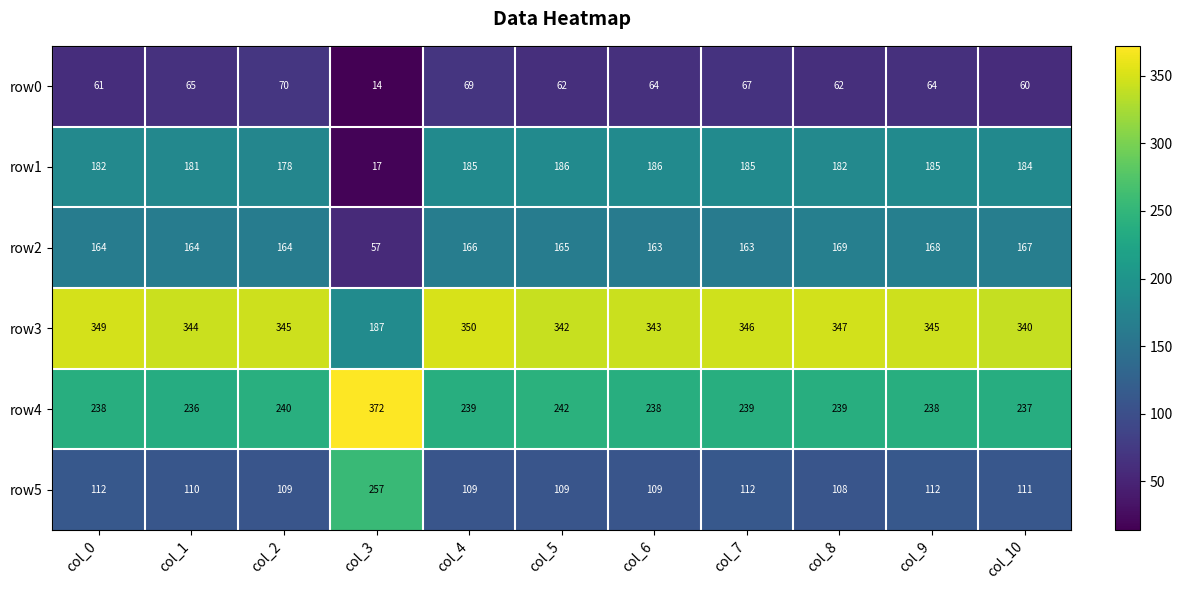

Is it true that row4 equals 239 at col_8?

True